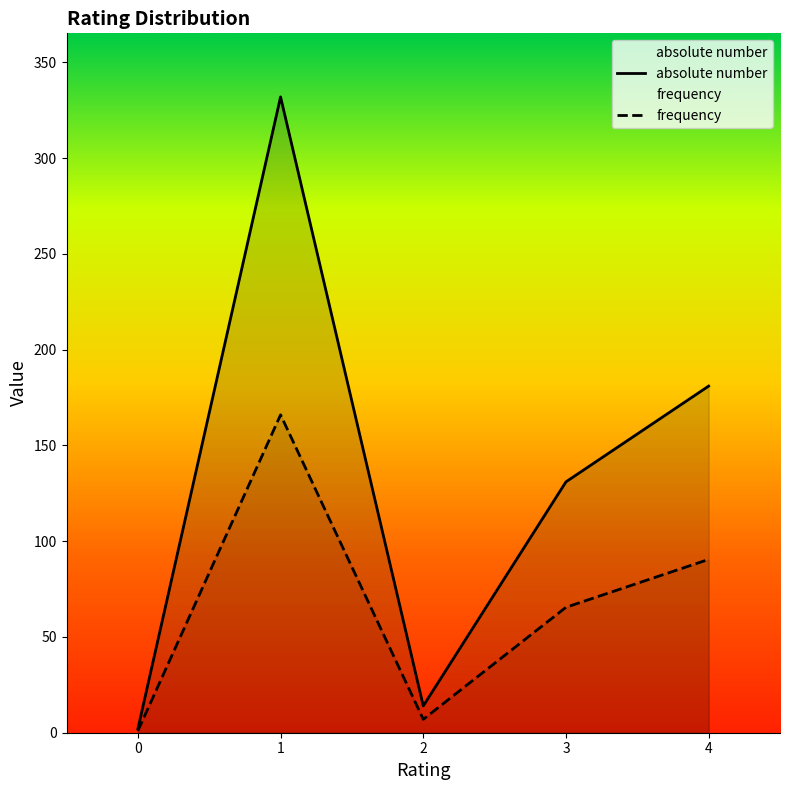

True or false: frequency and absolute number cross at least once.

False